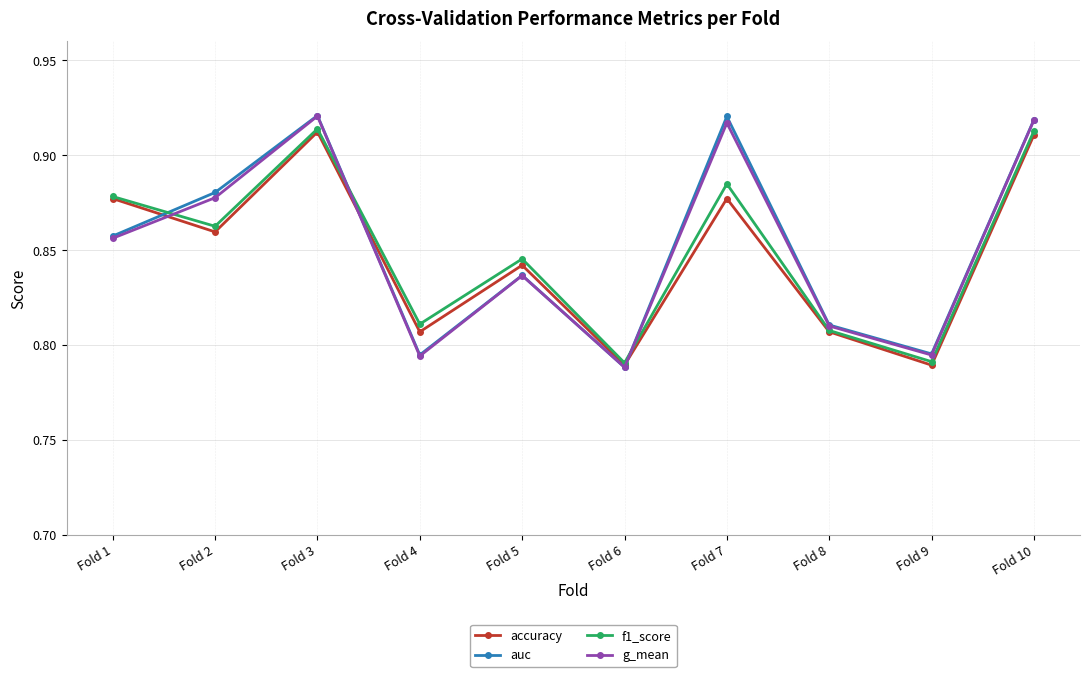

In auc, how many points are lower than both neighbors (excluding endpoints)?

3